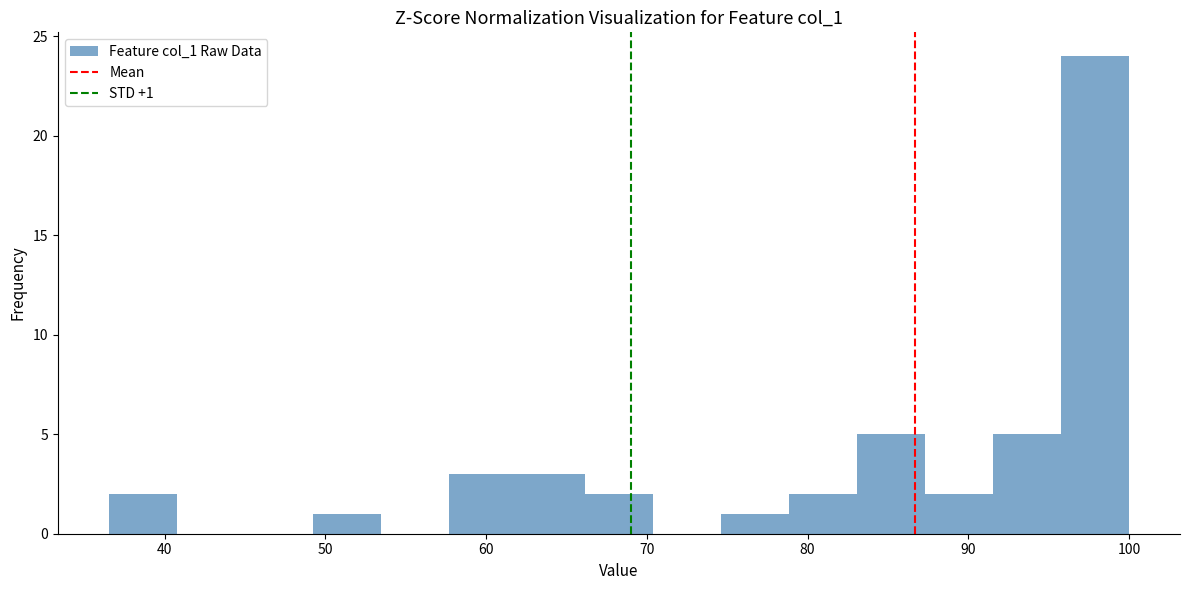

Which range on the x-axis has the tallest bar?

96 to 100